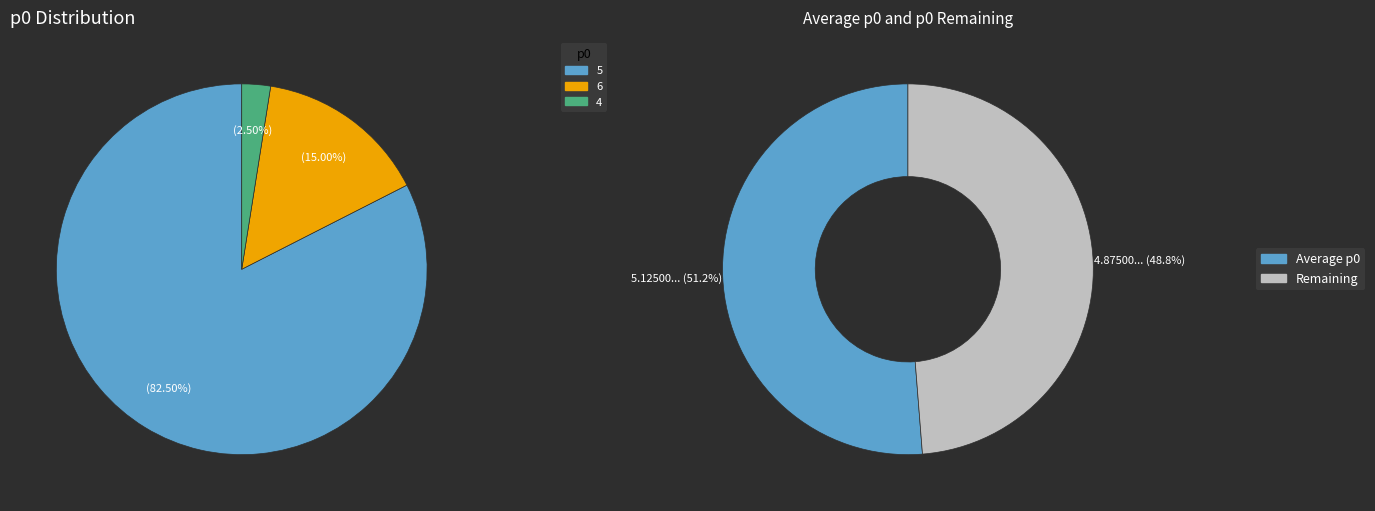

Is it true that 4 is 2% of the pie?

True